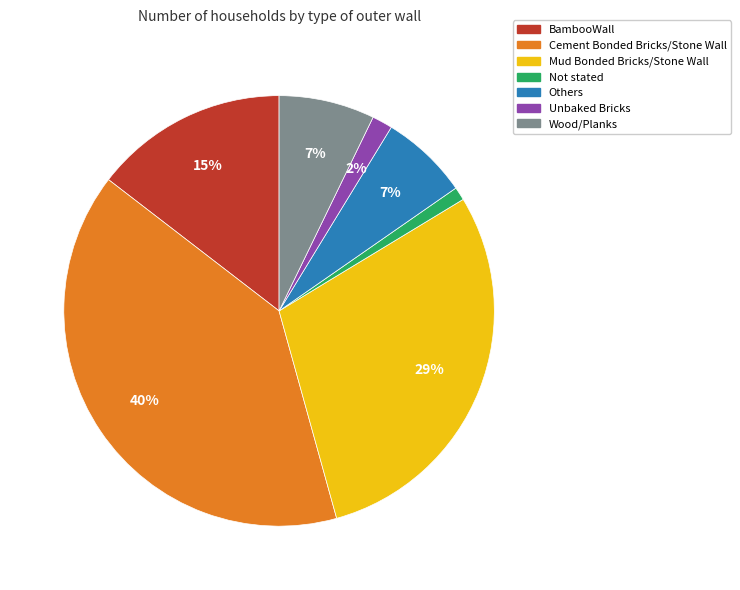

Which category has the biggest portion of the pie?

Cement Bonded Bricks/Stone Wall